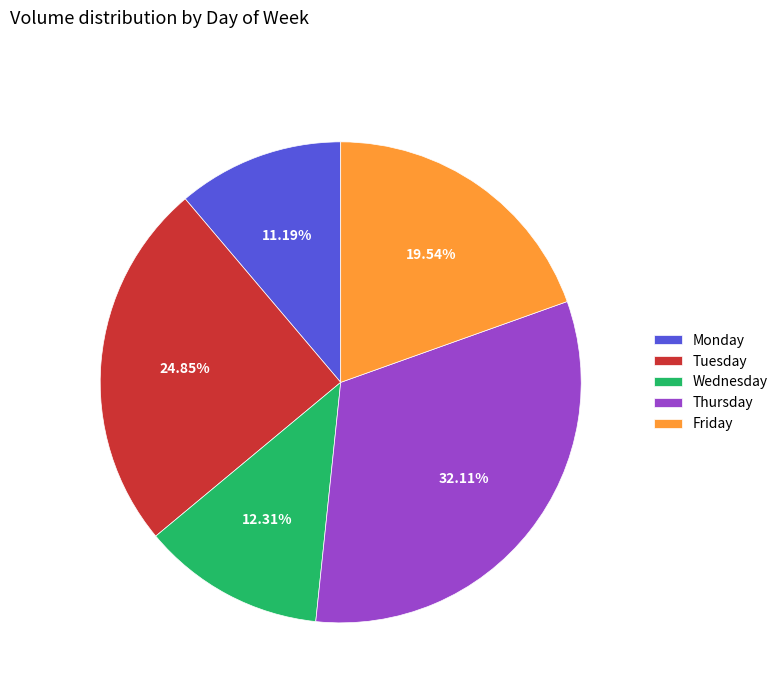

Approximately how many times larger is the value at Tuesday compared to Monday?

2.2